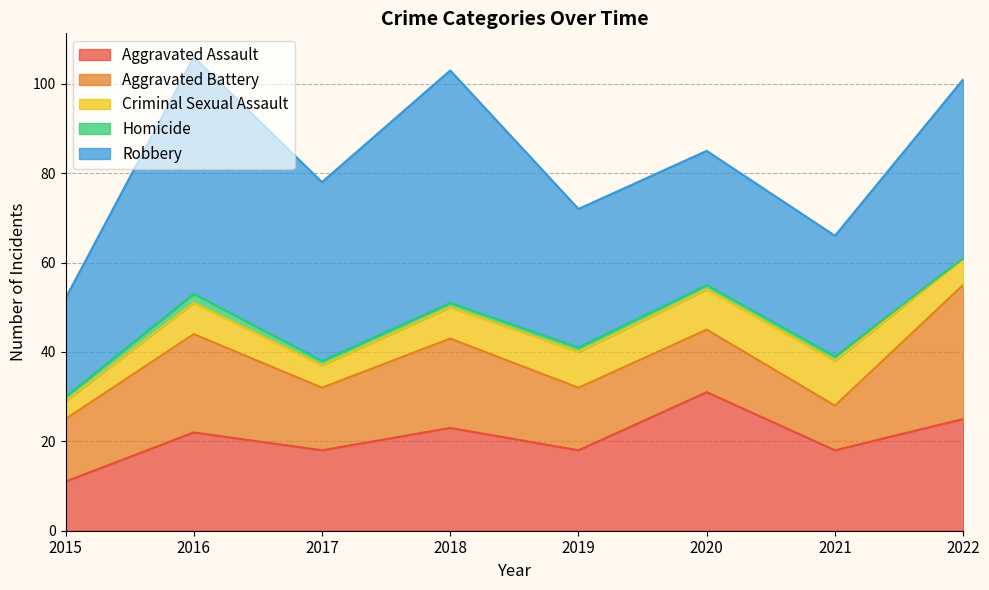

What are all the series names shown in the legend?

Aggravated Assault, Aggravated Battery, Criminal Sexual Assault, Homicide, Robbery